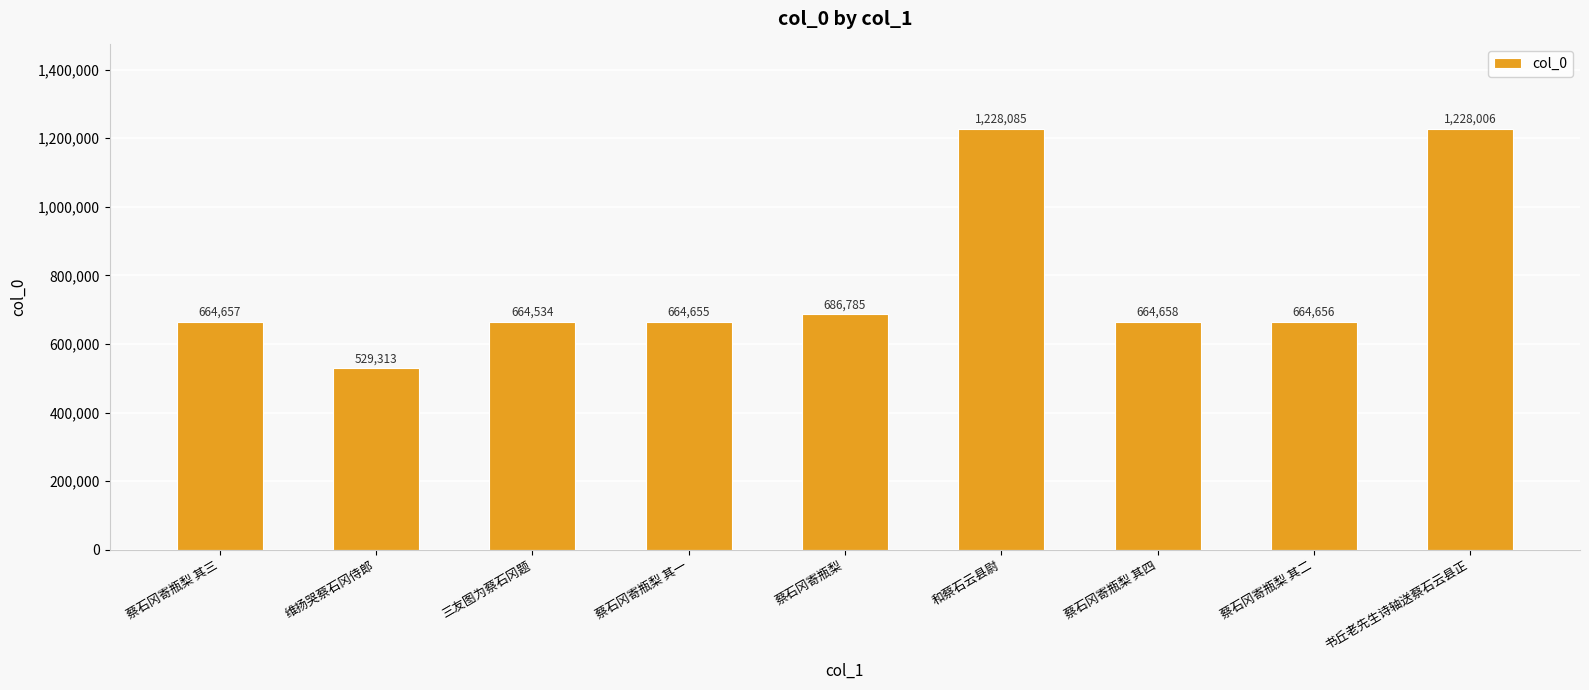

Reading left to right, list all the values displayed in this chart.

664657	529313	664534	664655	686785	1228085	664658	664656	1228006